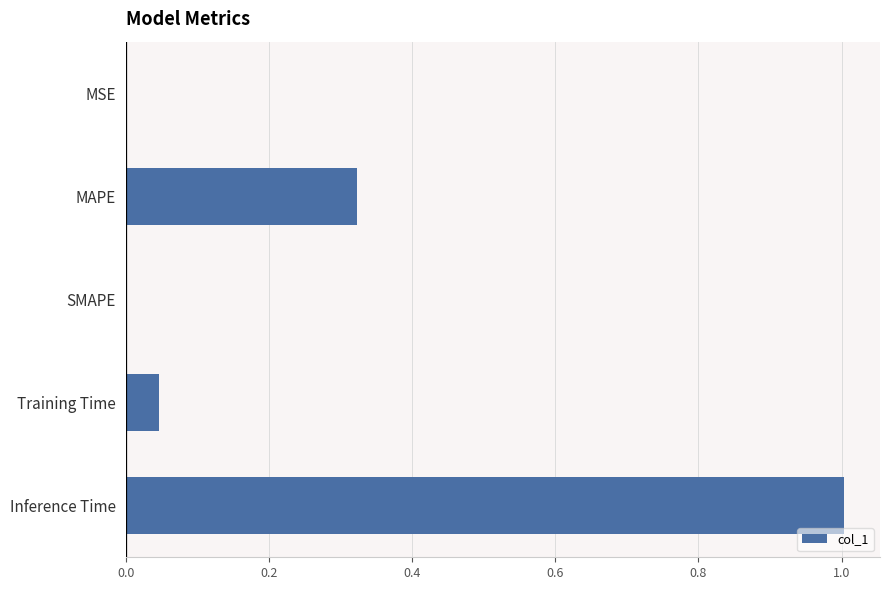

The value at MSE is 0.0. True or false?

True